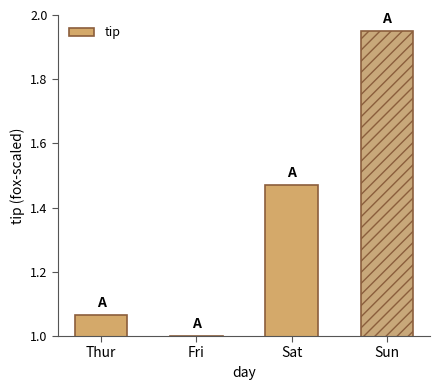

Which label corresponds to the largest value in the chart?

Sun